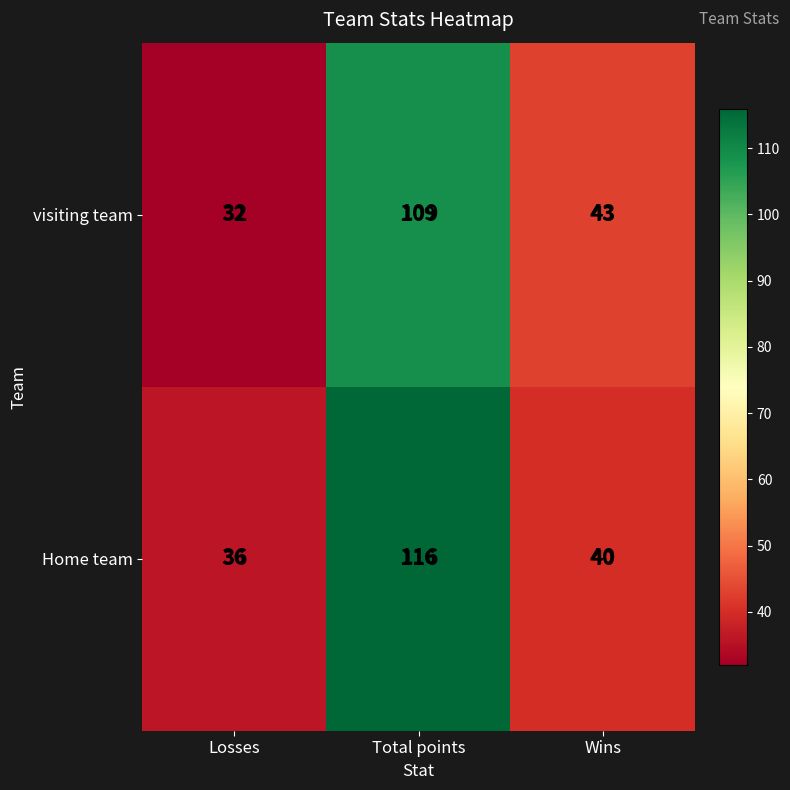

Count the number of data series in this chart.

2